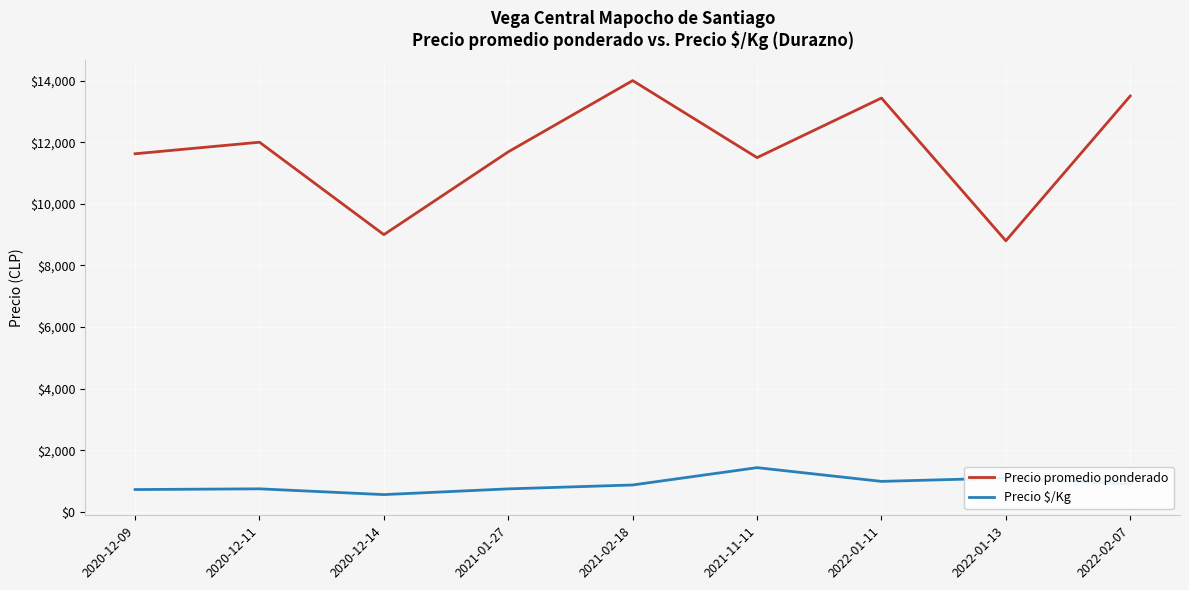

What is the sum of the Precio $/Kg values at 2020-12-09 and 2021-02-18?

1601.5